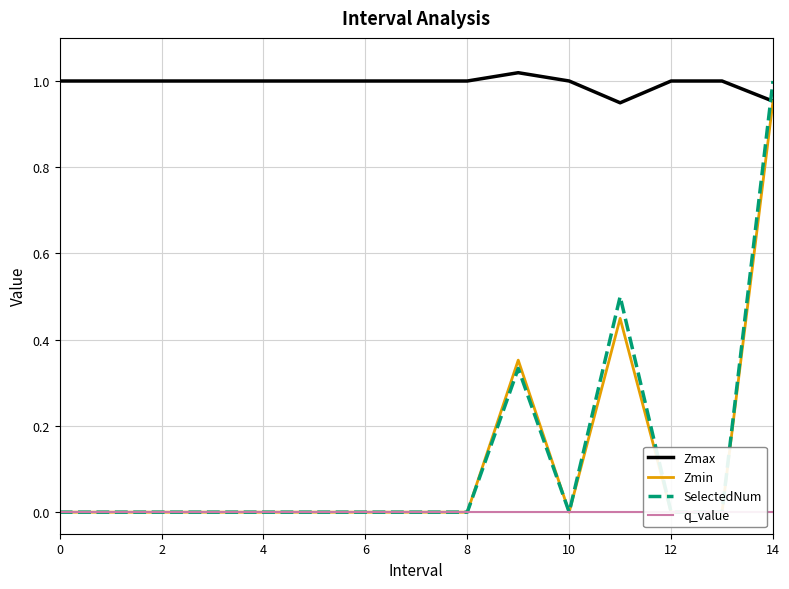

The value of Zmin at 0 is -0.4. True or false?

False